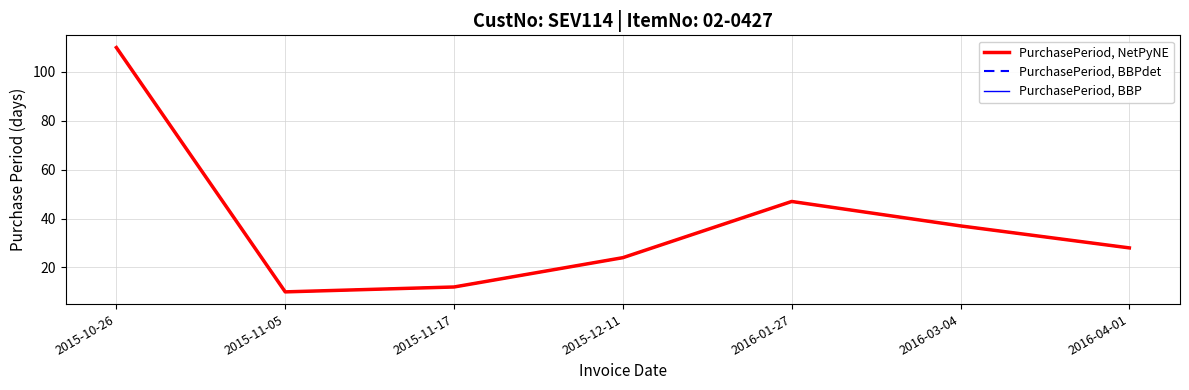

Which category has the lowest value in the PurchasePeriod, NetPyNE series?

2015-11-05